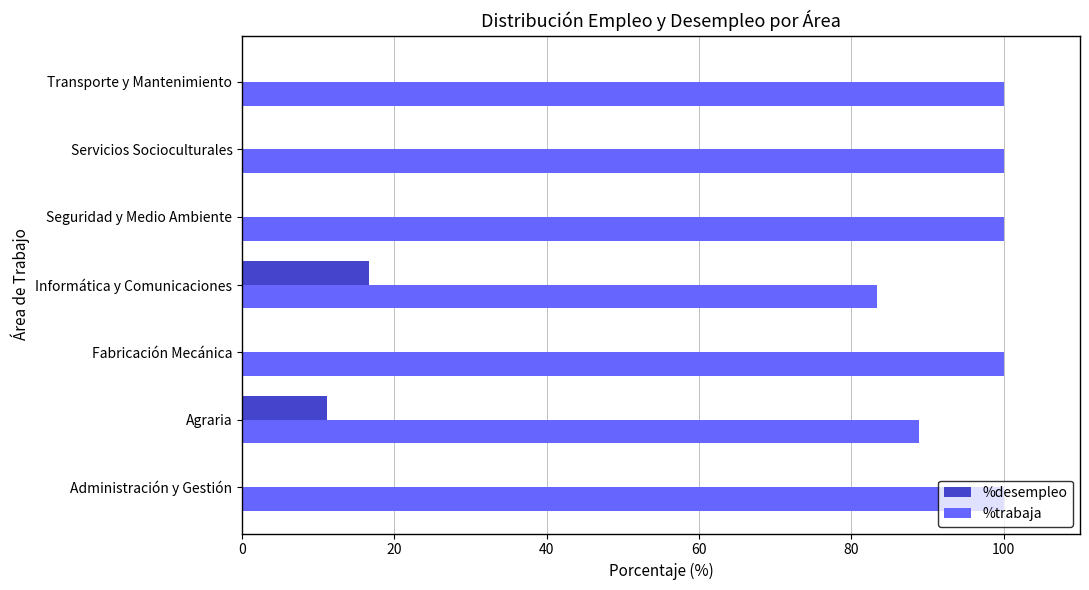

Where is %trabaja nearest to the value 91?

Agraria